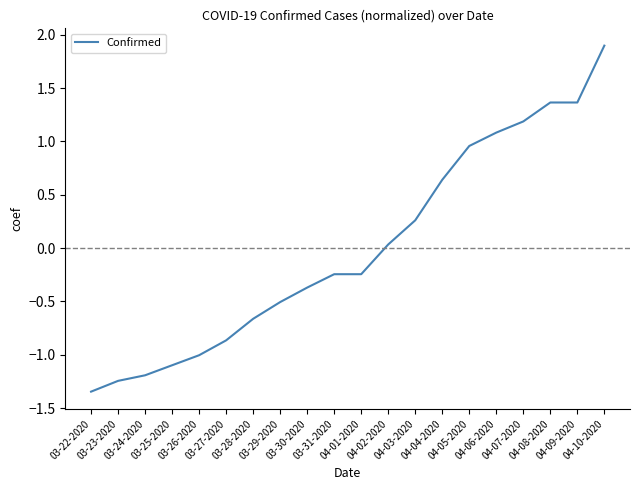

What is the difference between the maximum and minimum values?

3.2